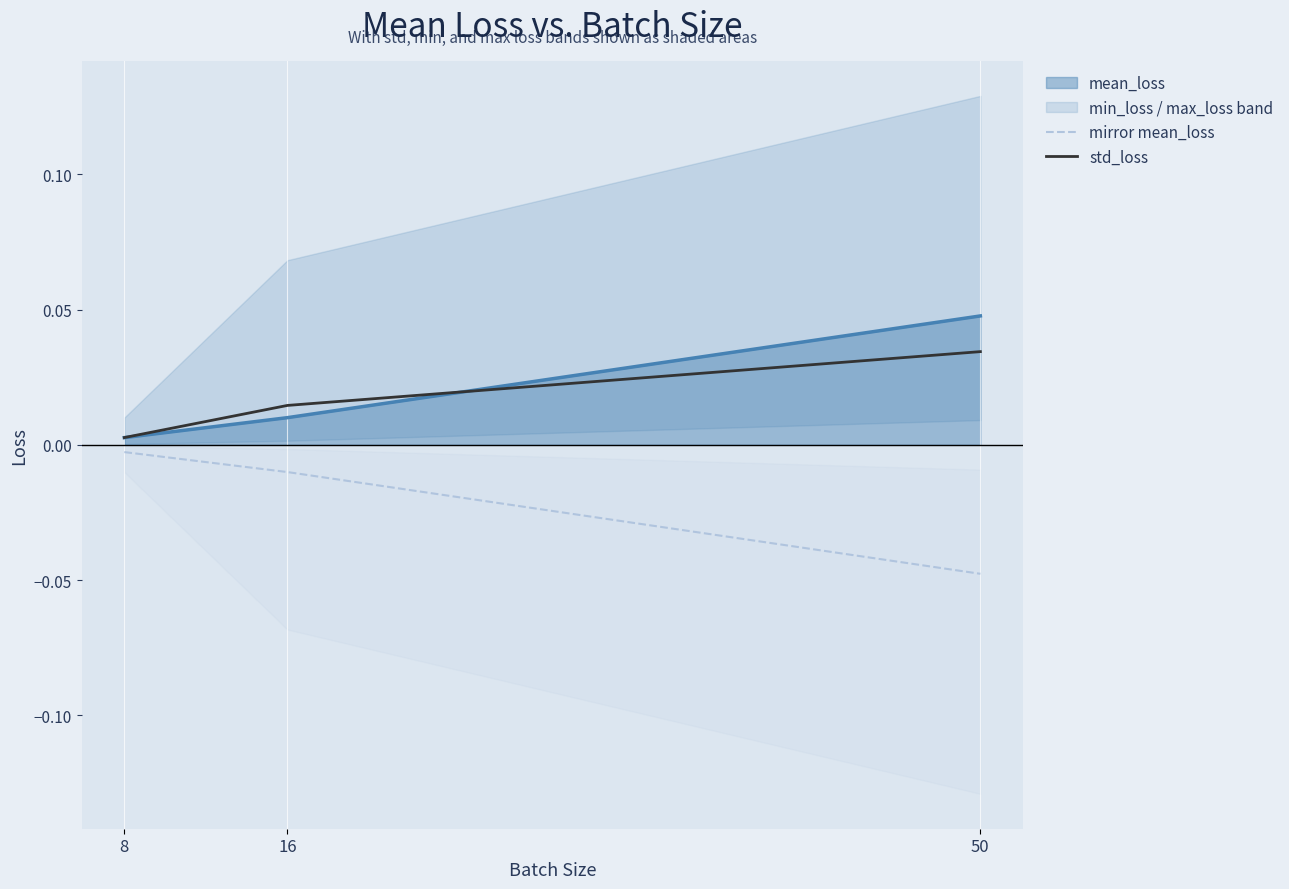

Is the value of std_loss at 16 greater than the value of mirror mean_loss at 16?

Yes